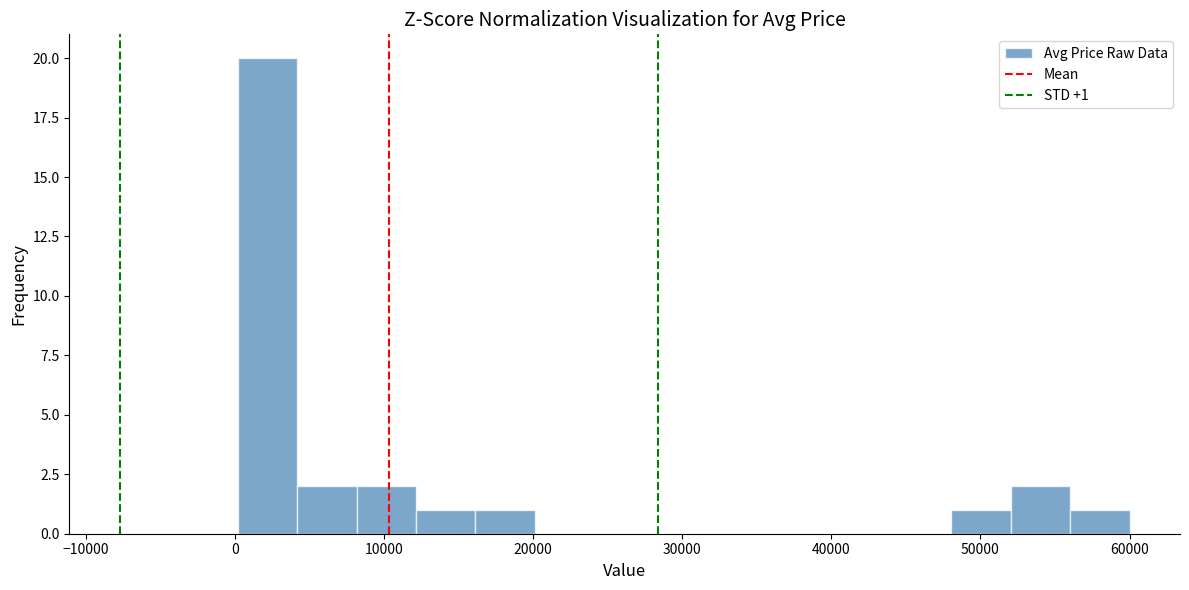

Around what value on the x-axis is the tallest bar? Give the approximate position of its centre, as read against the axis.

2000